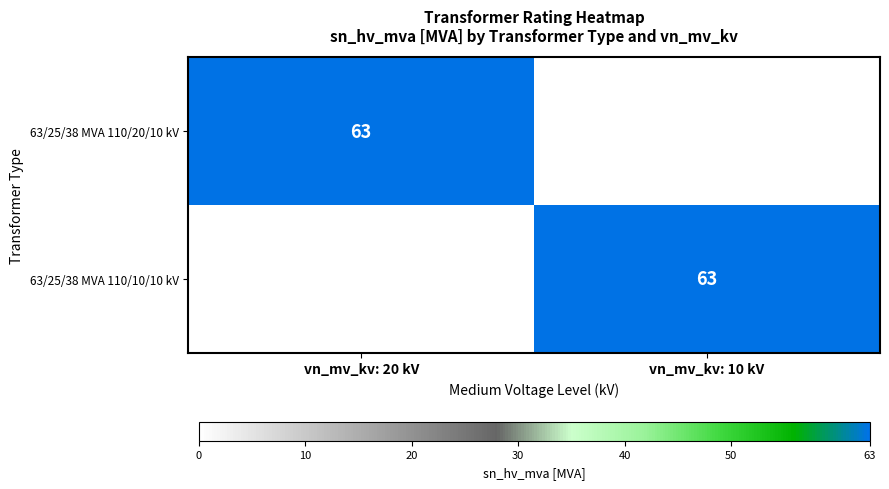

True or false: 63/25/38 MVA 110/10/10 kV has a value of 34 at vn_mv_kv: 10 kV.

False